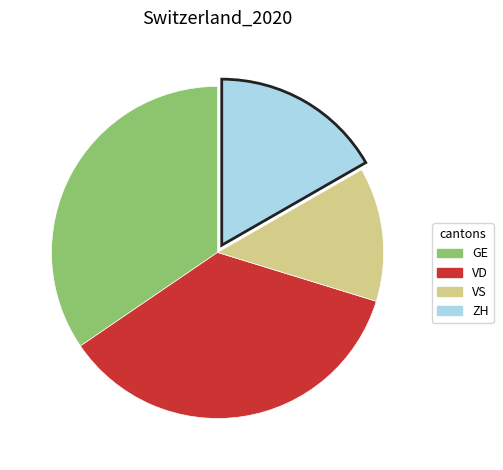

Is there a majority slice in this chart?

No